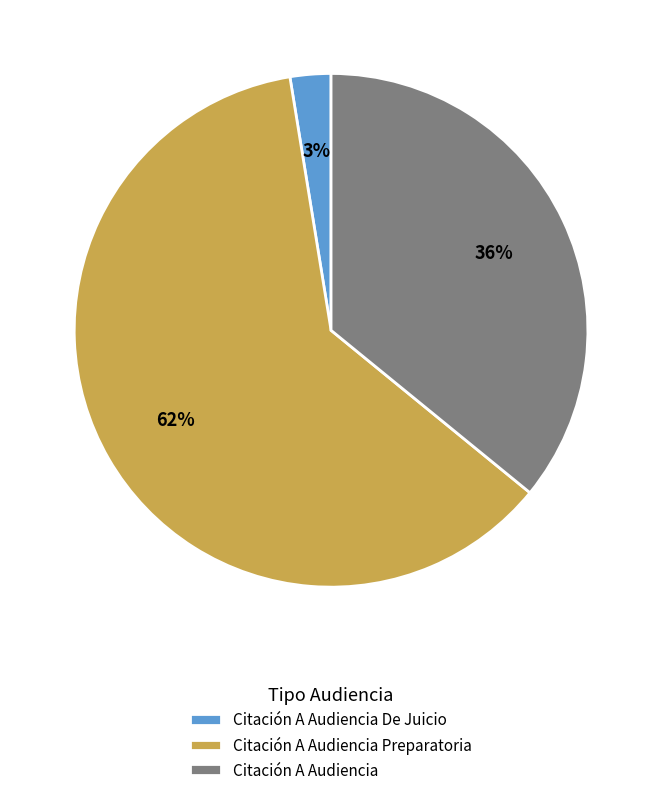

Does Citación A Audiencia account for over 50% of the chart?

No